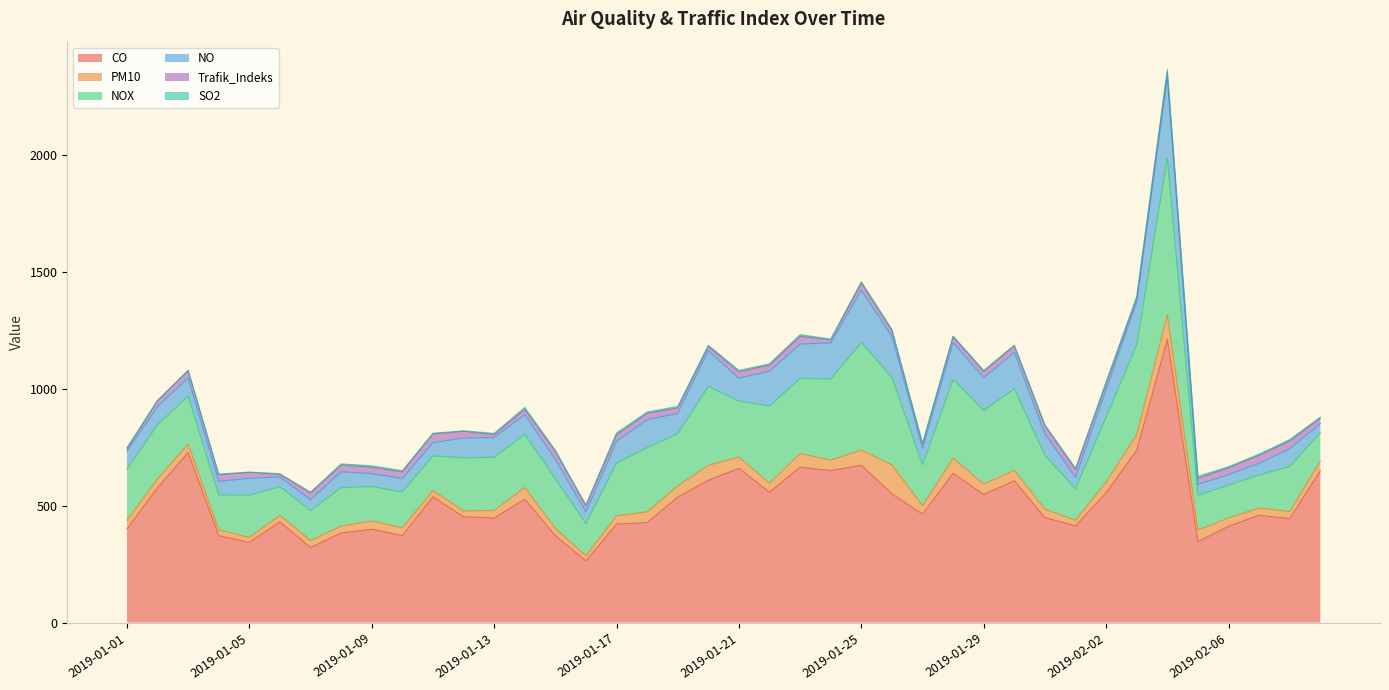

Where does the Trafik_Indeks series first go above 26?

2019-01-03